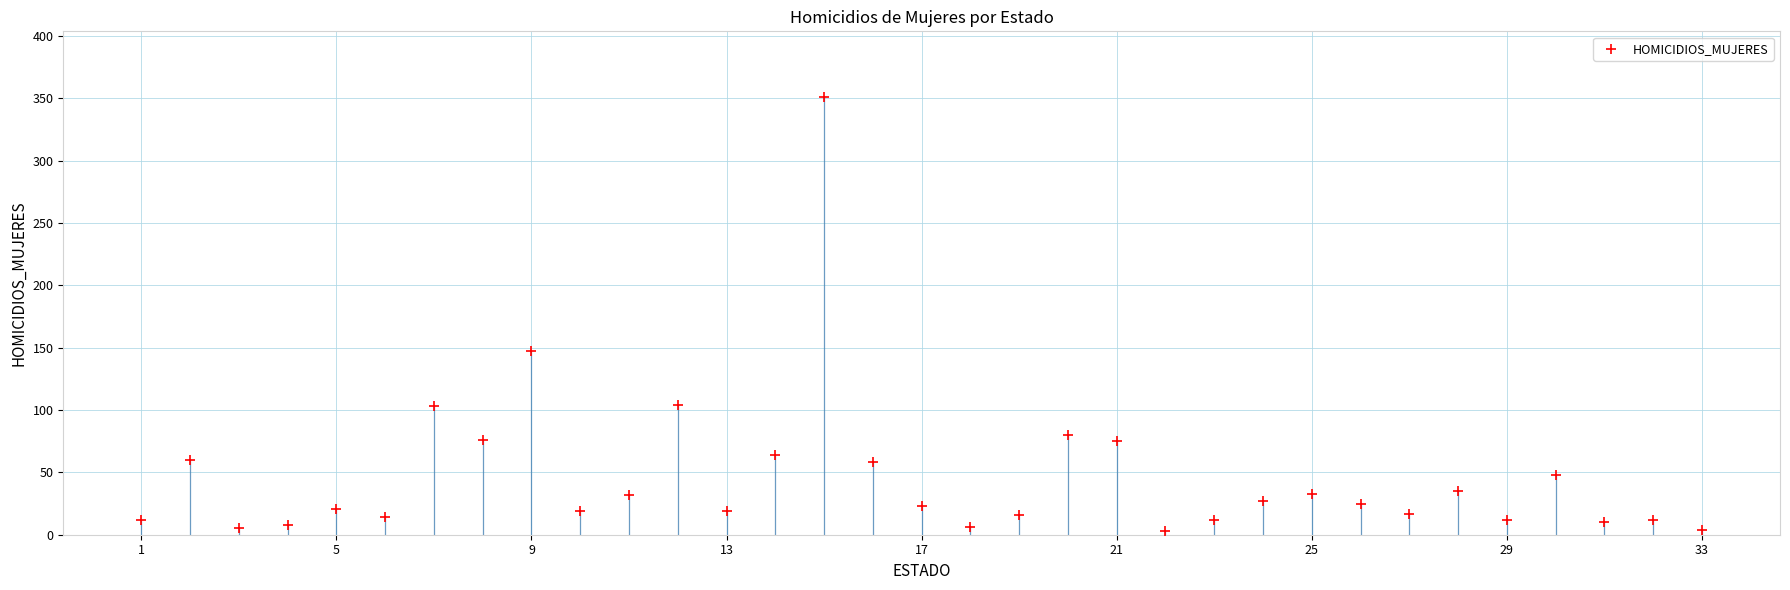

What is the range of X values (max minus min)?

32